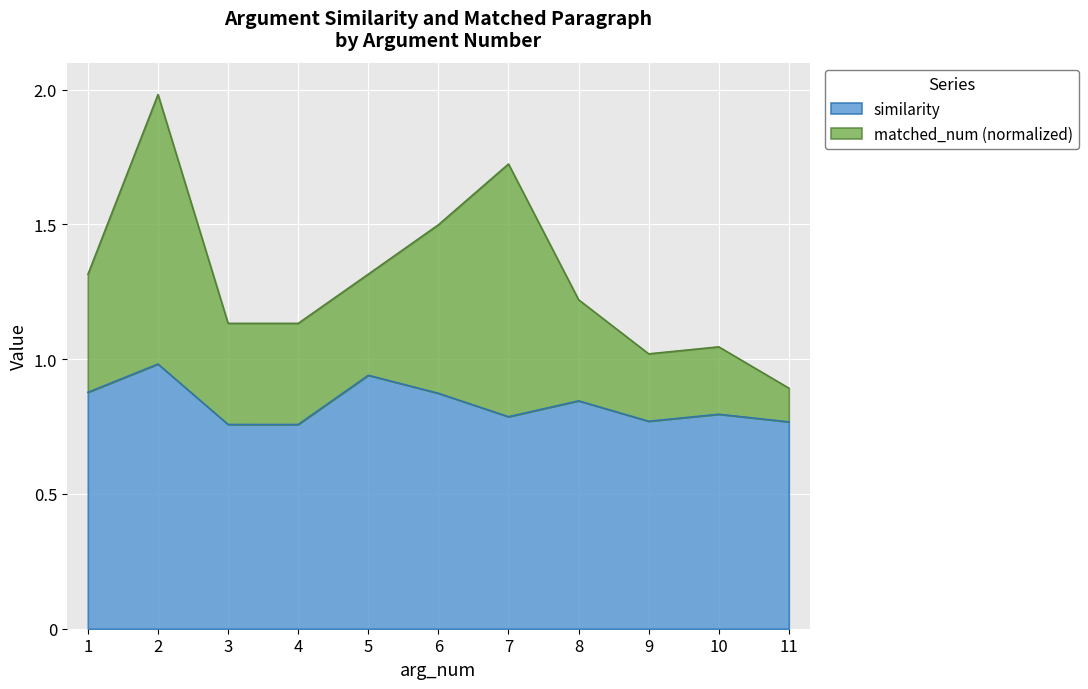

True or false: similarity has a value of 0.2 at 3.

False